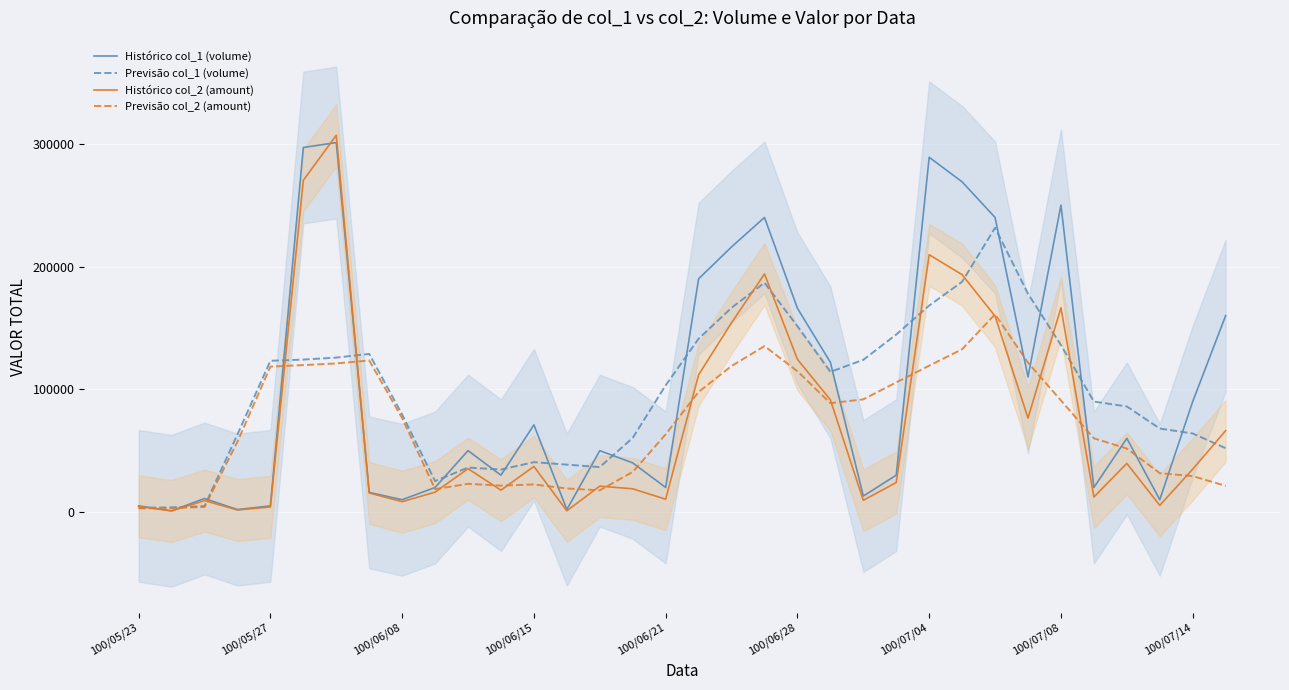

Does the chart display data point markers on the line(s)?

No